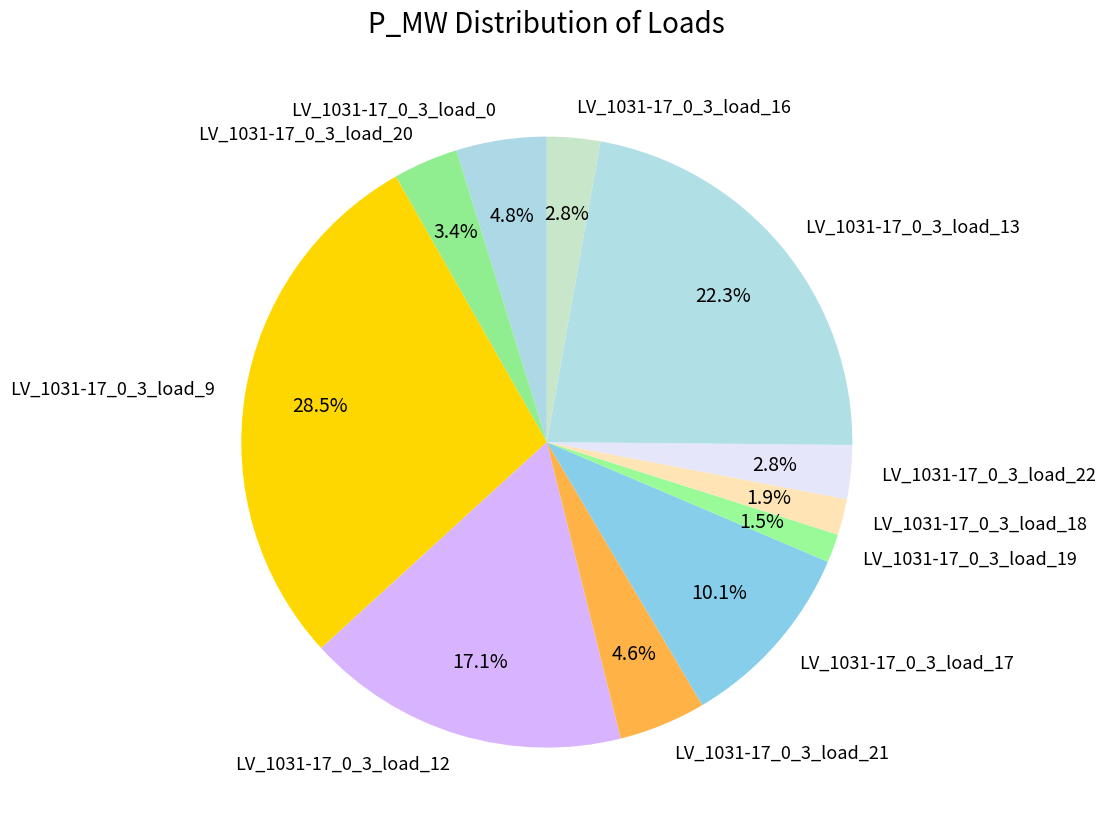

What percentage is NOT represented by LV_1031-17_0_3_load_0?

95.2%